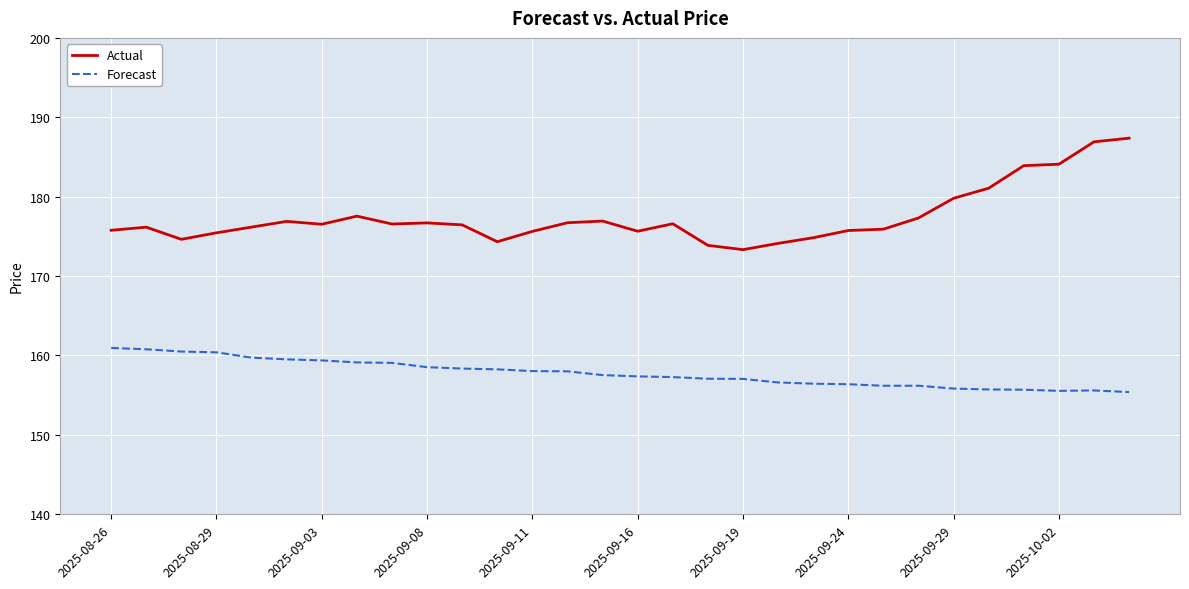

How many categories are shown in the chart?

30